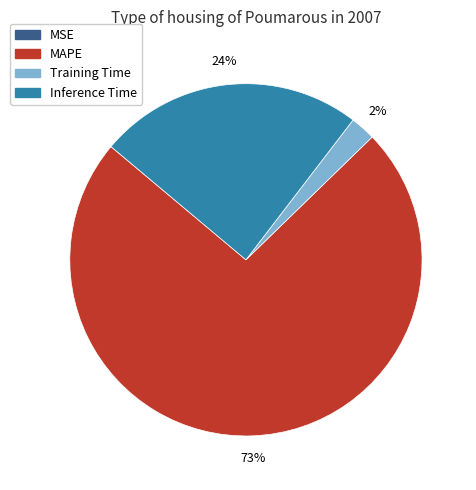

To the nearest percent, what portion does Training Time represent?

2%